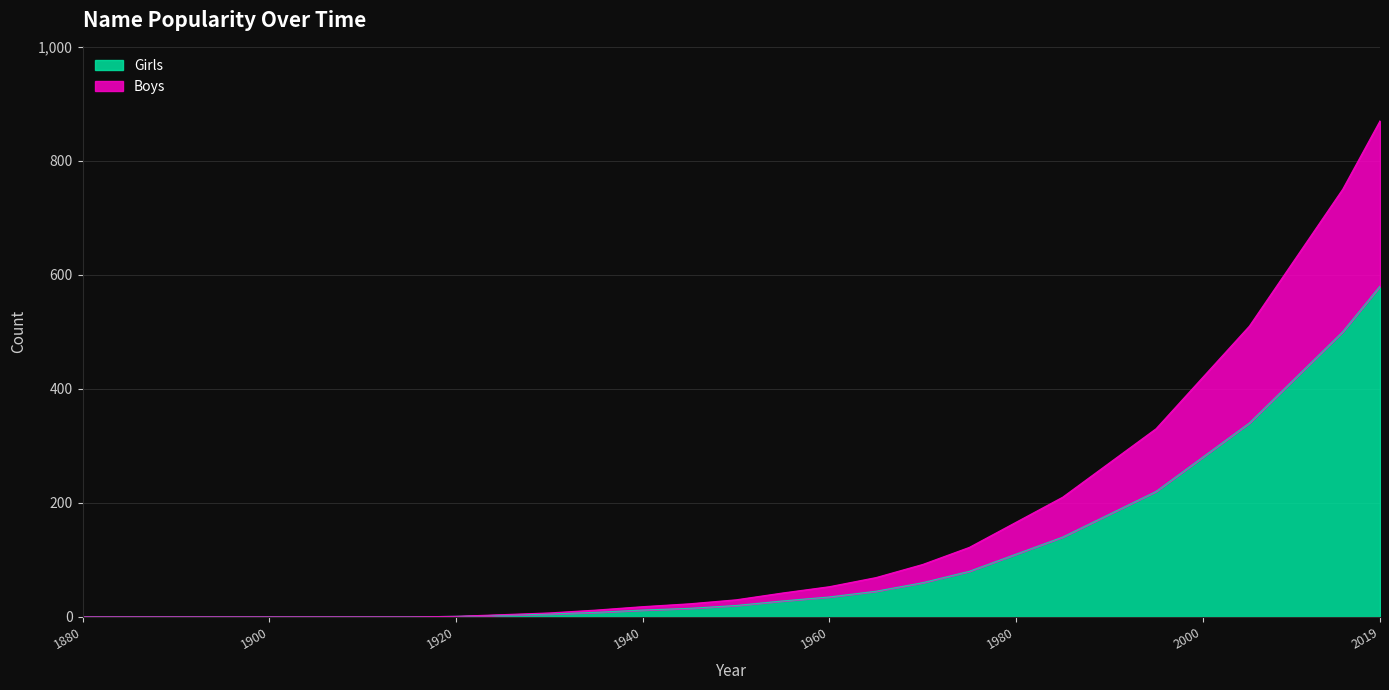

Between 1955 and 1990, which is larger?

1990